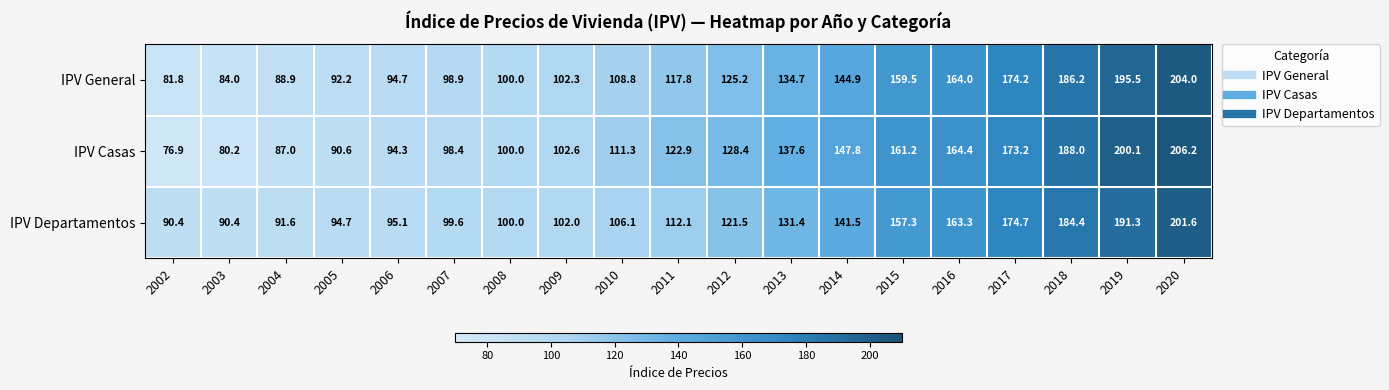

What is the sum of all IPV Casas values?

2471.1